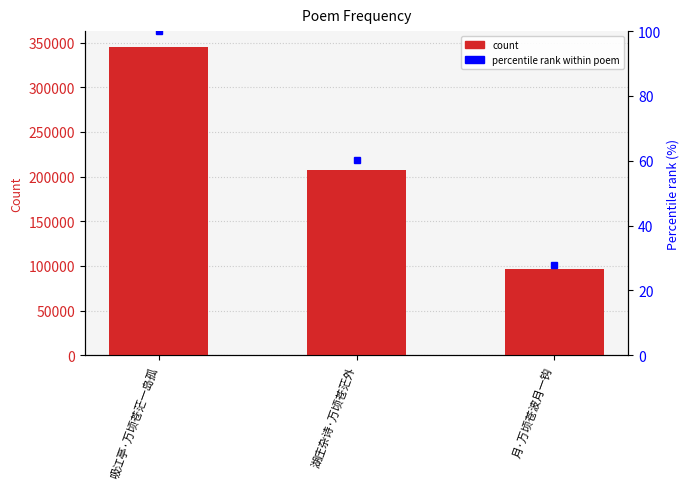

Which series has the largest range (max minus min)?

col_0